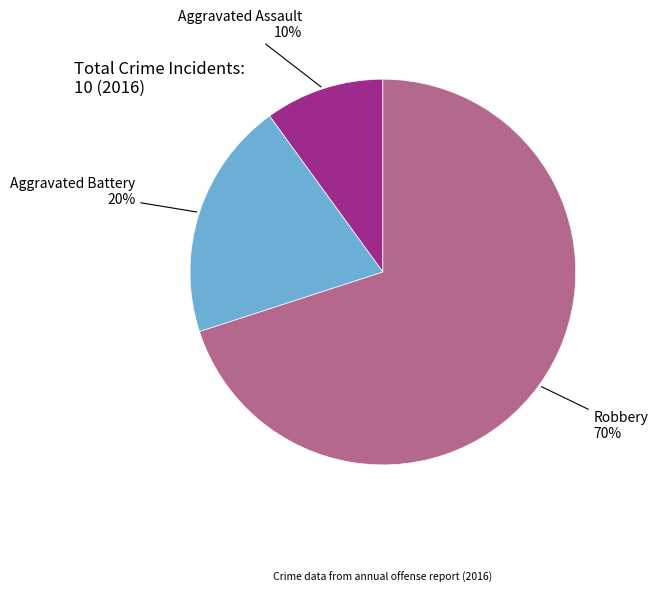

Is Robbery the majority of the pie?

Yes